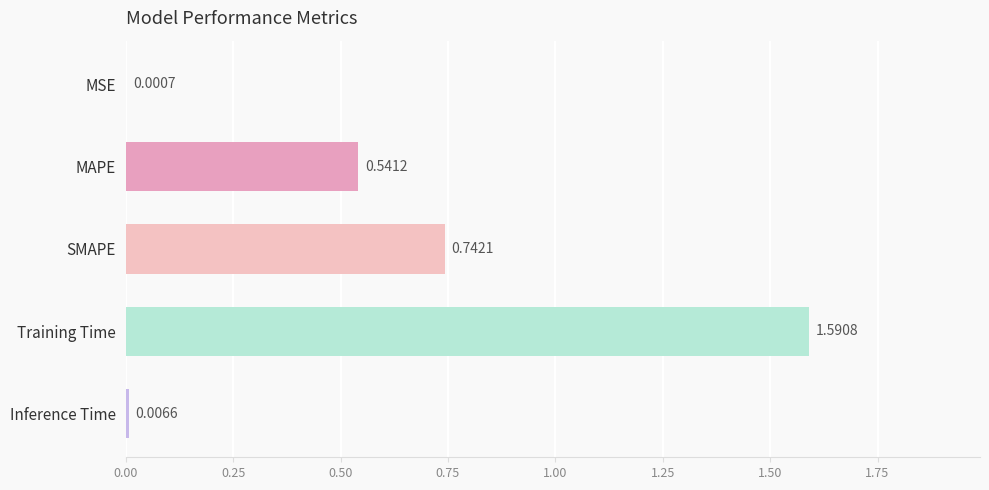

What is the sum of all values?

2.9